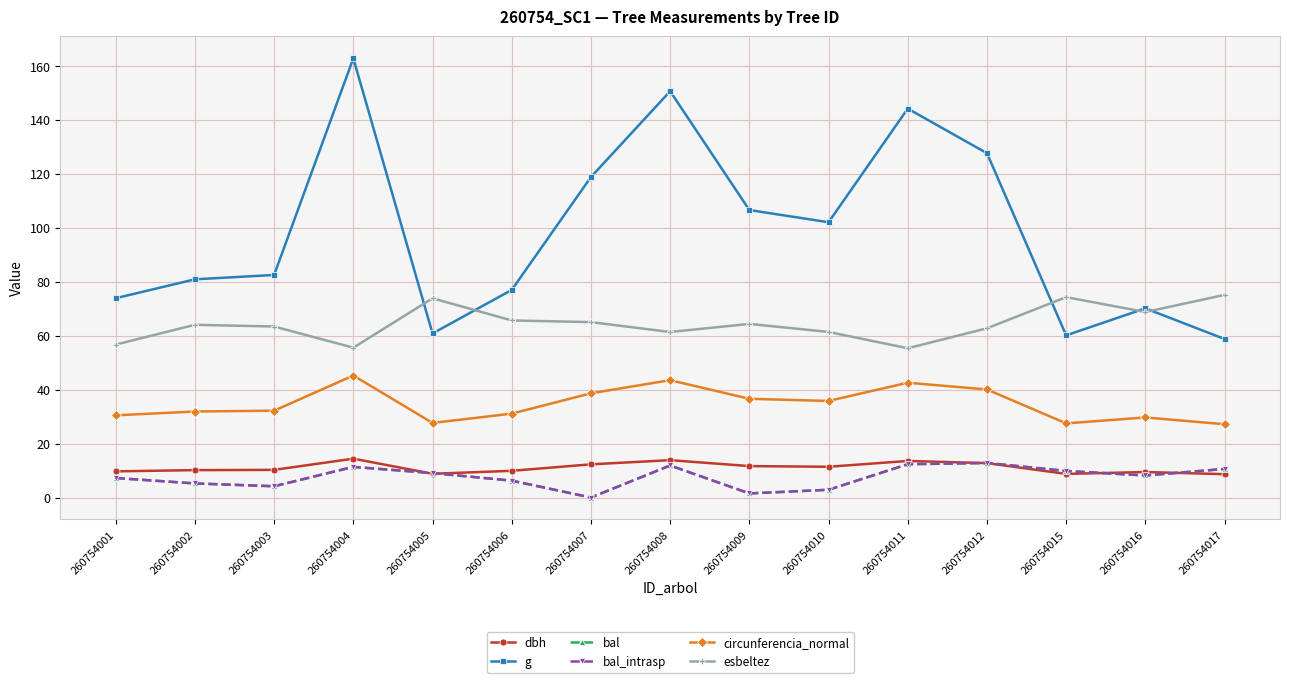

True or false: bal and circunferencia_normal intersect in this chart.

False